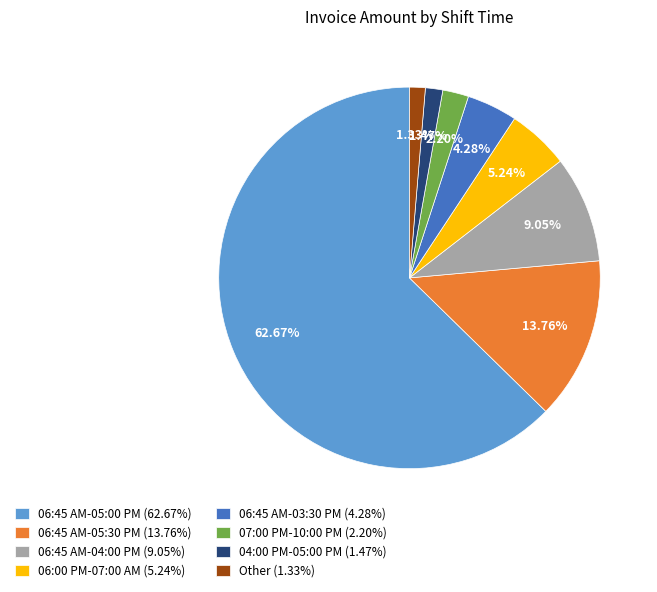

Between 06:45 AM-04:00 PM (9.05%) and 06:45 AM-05:30 PM (13.76%), which is larger?

06:45 AM-05:30 PM (13.76%)